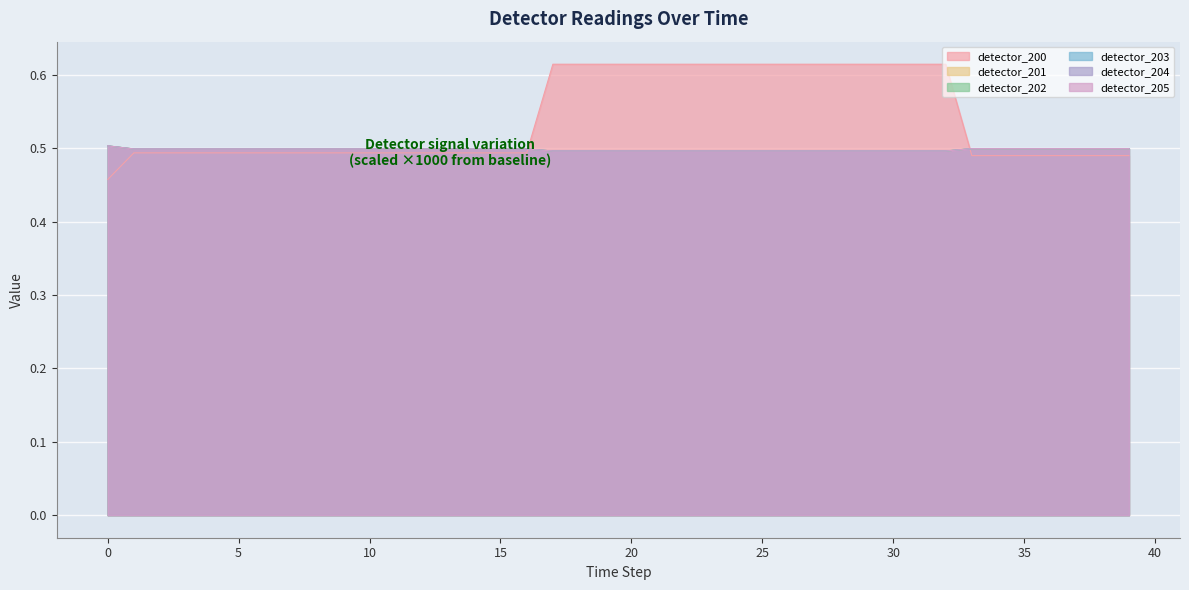

At which category does the chart reach its peak across all series?

17